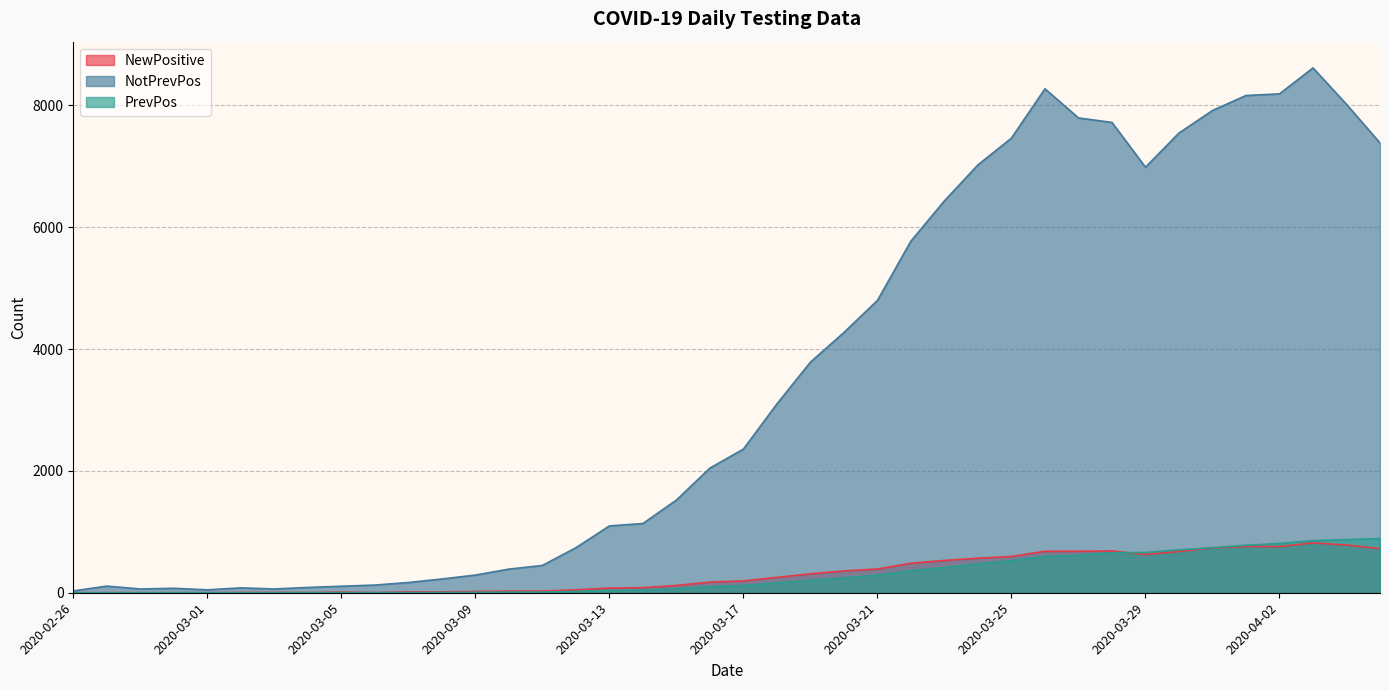

Where does the NotPrevPos series first go above 2358?

2020-03-18